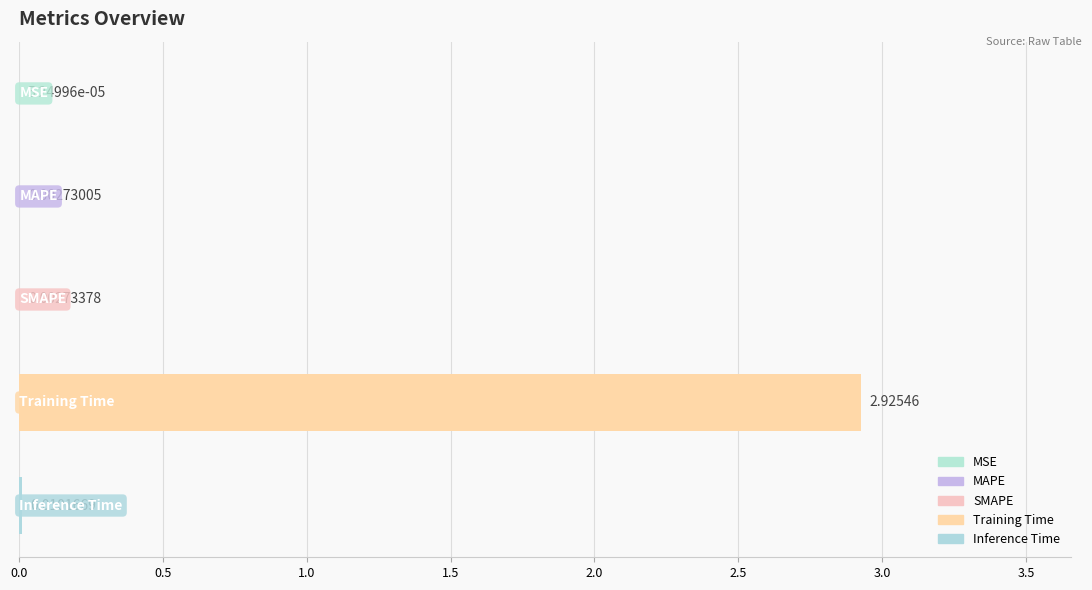

Are the bars horizontal?

Yes